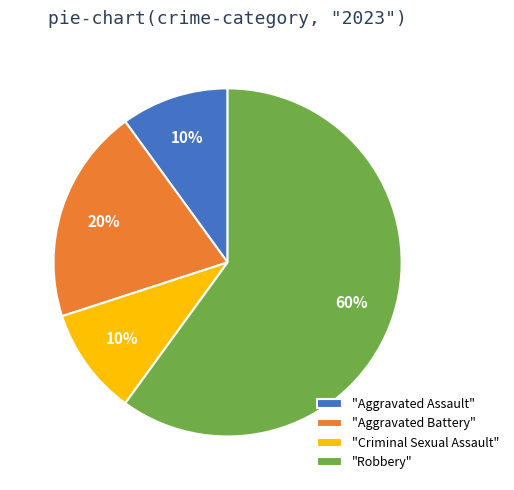

Which slice is the largest?

"Robbery"